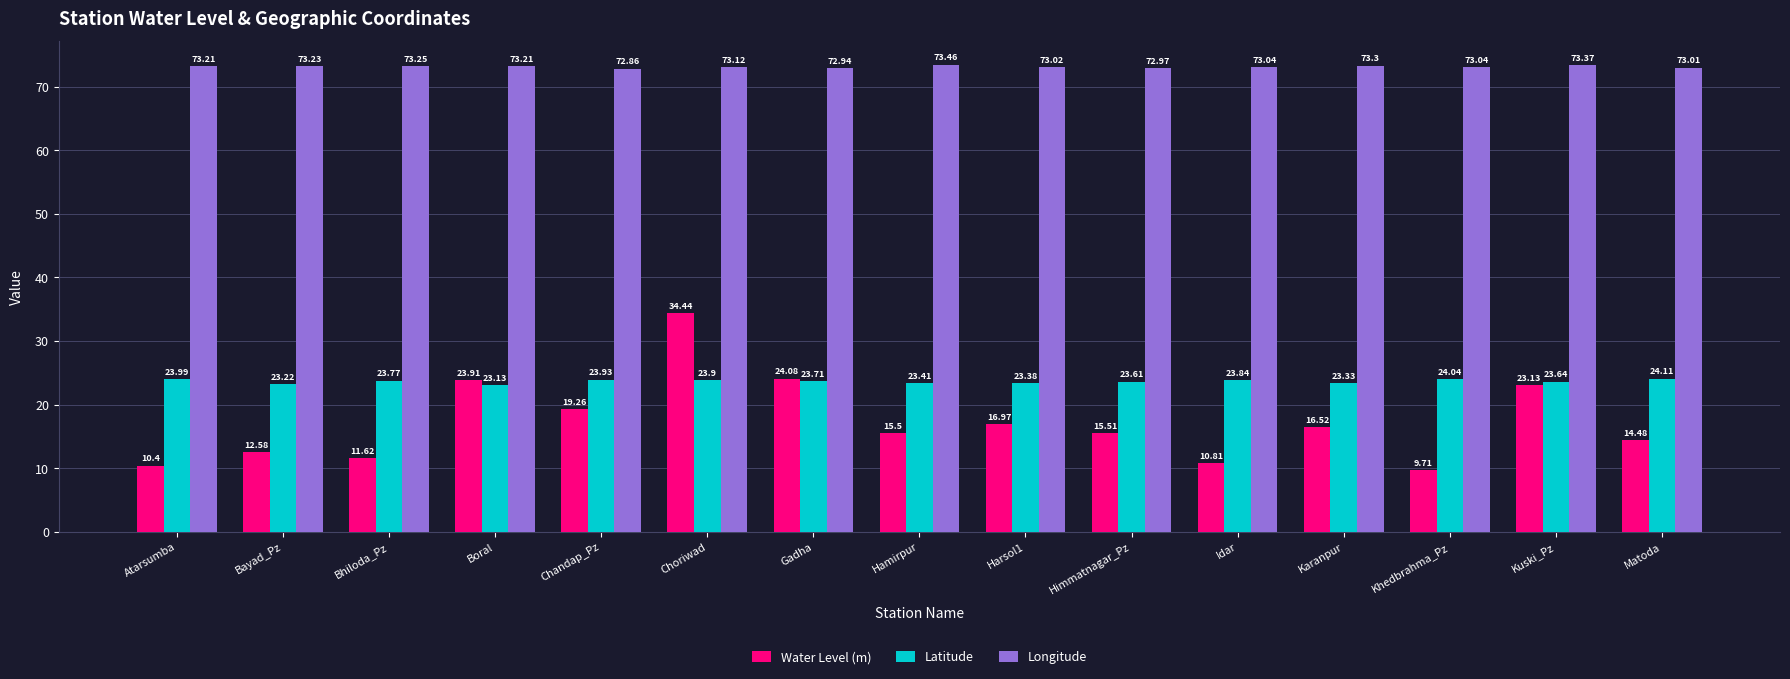

How many bars are there in total?

45